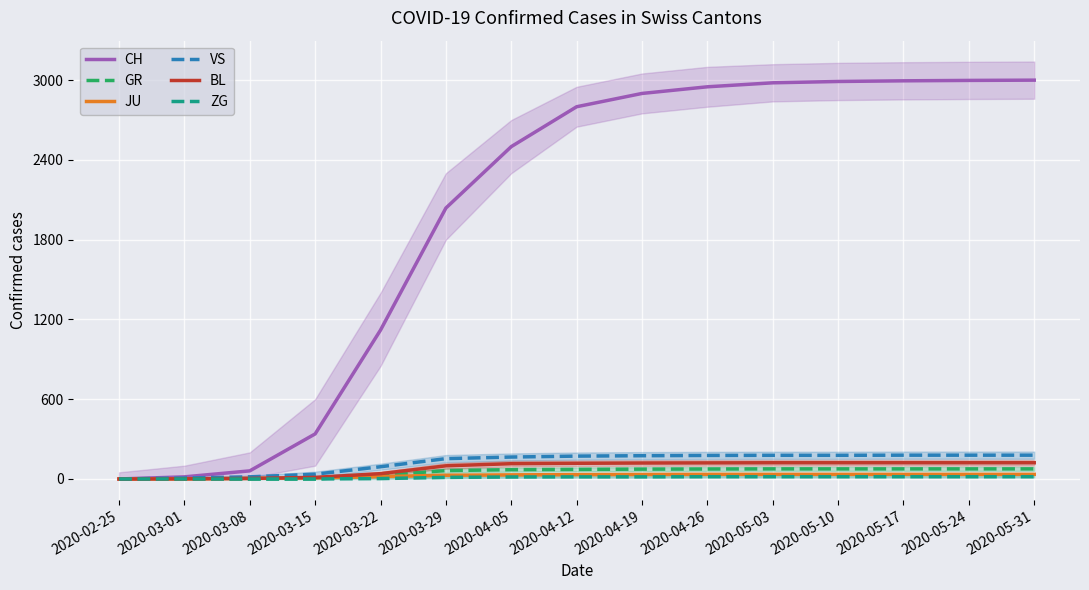

True or false: VS and JU cross at least once.

False